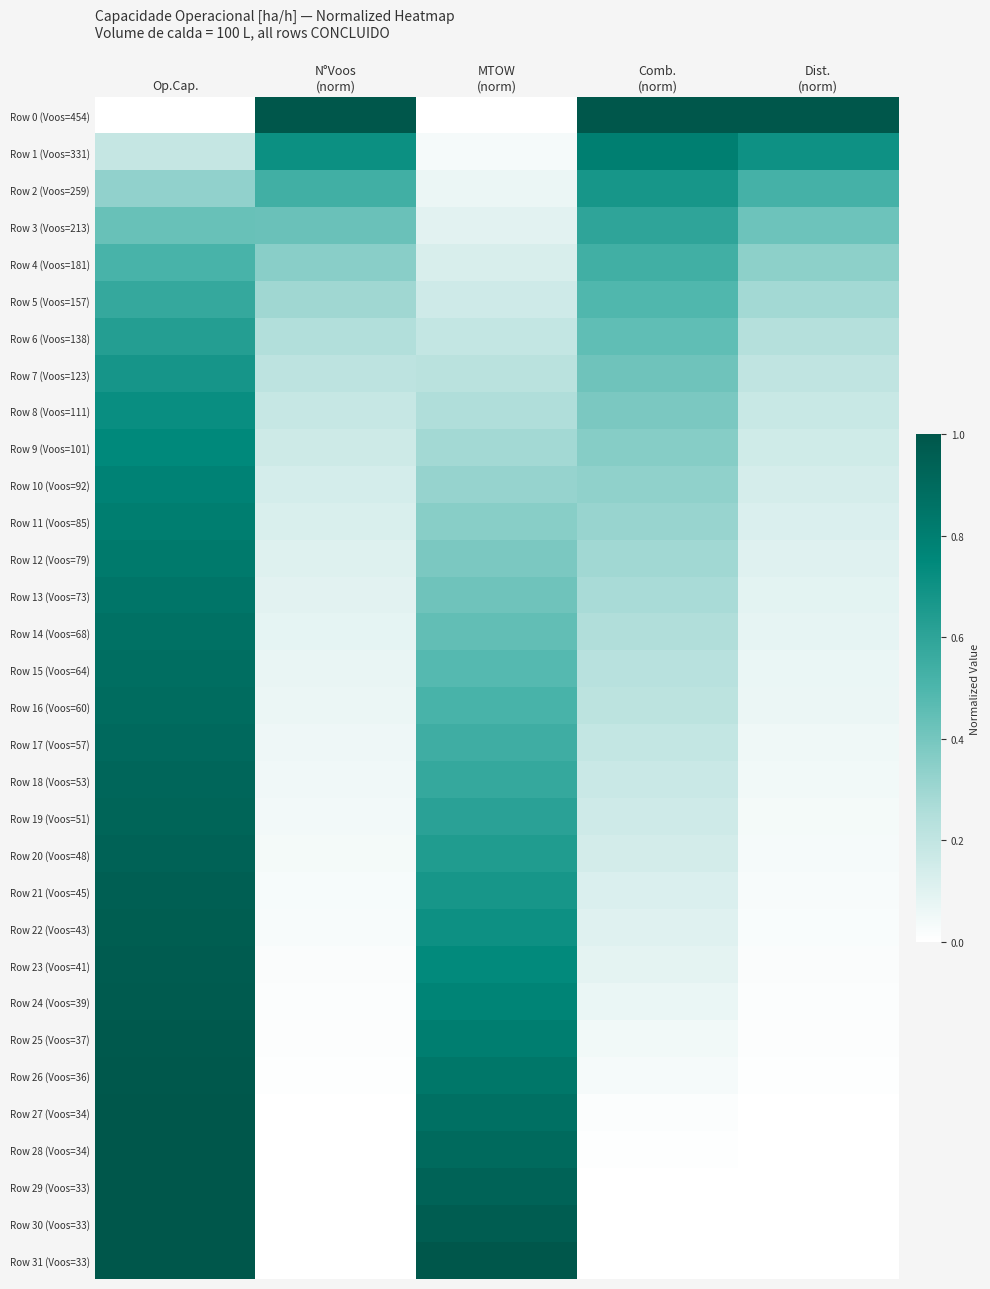

Which series has the largest total across all categories?

Row 0 (Voos=454)